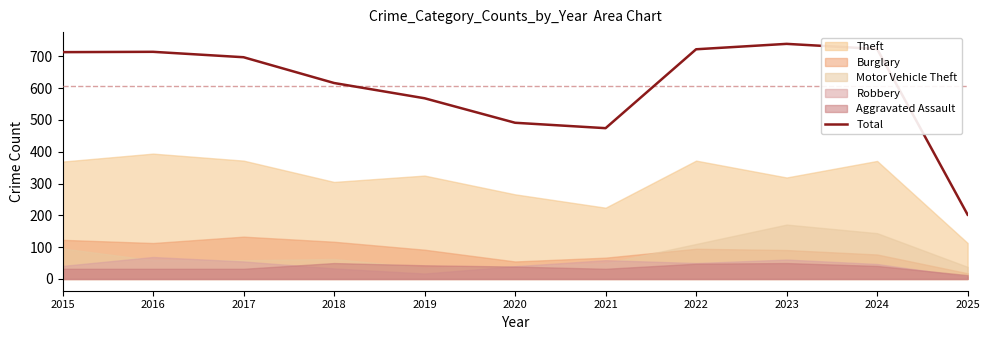

What is the difference between the second highest and minimum values?

521